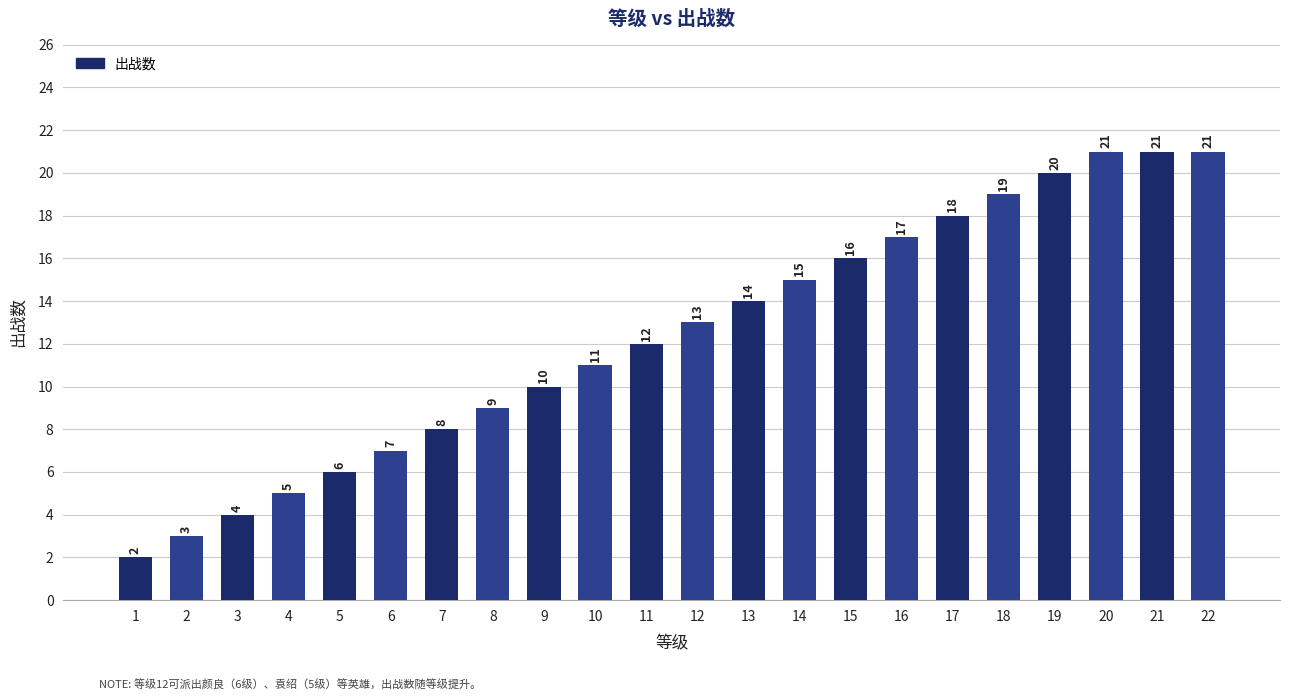

The chart shows a value of 3 at 2. True or false?

True